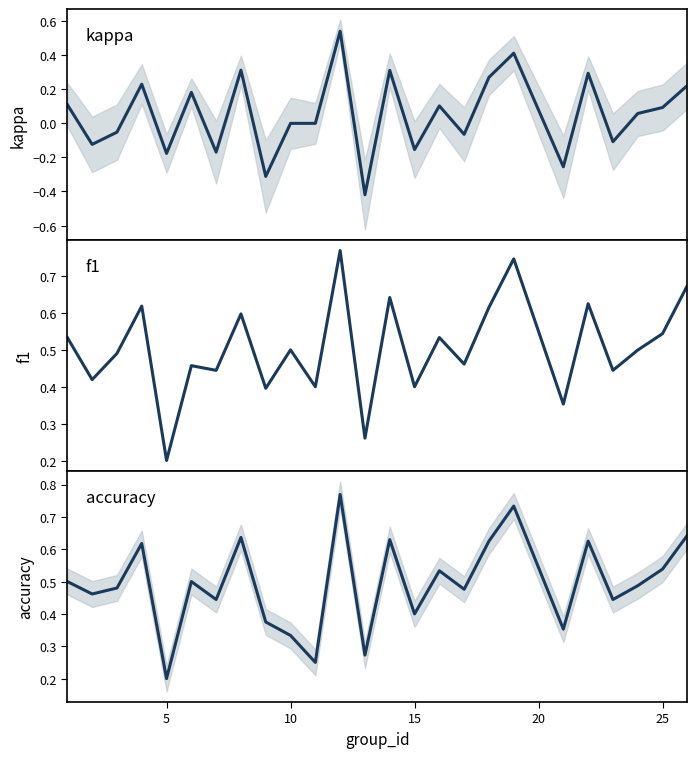

How many interior local peaks does the kappa series have?

8